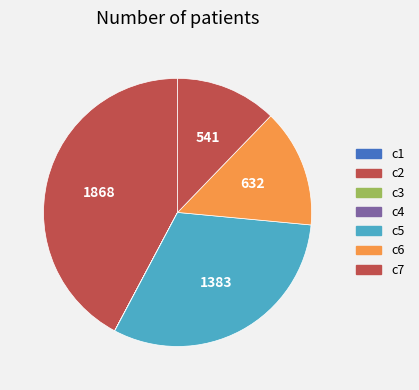

Do c3 and c1 together represent more than half of the pie?

No